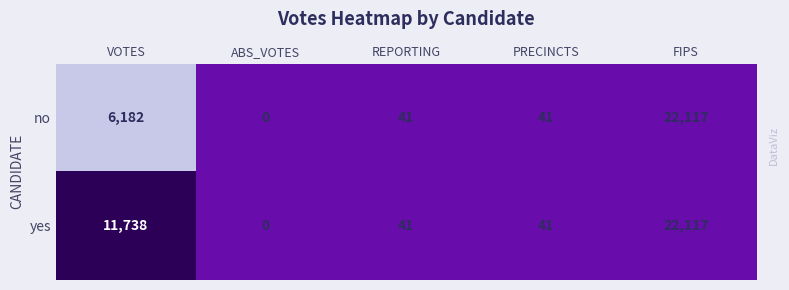

Rank the series by their average value, from lowest to highest.

no, yes